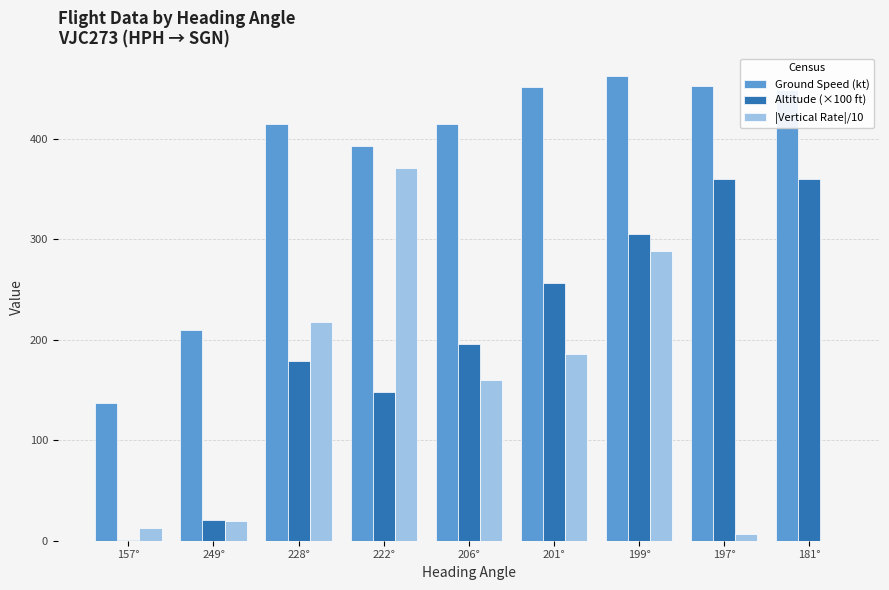

How many groups of bars are there?

9